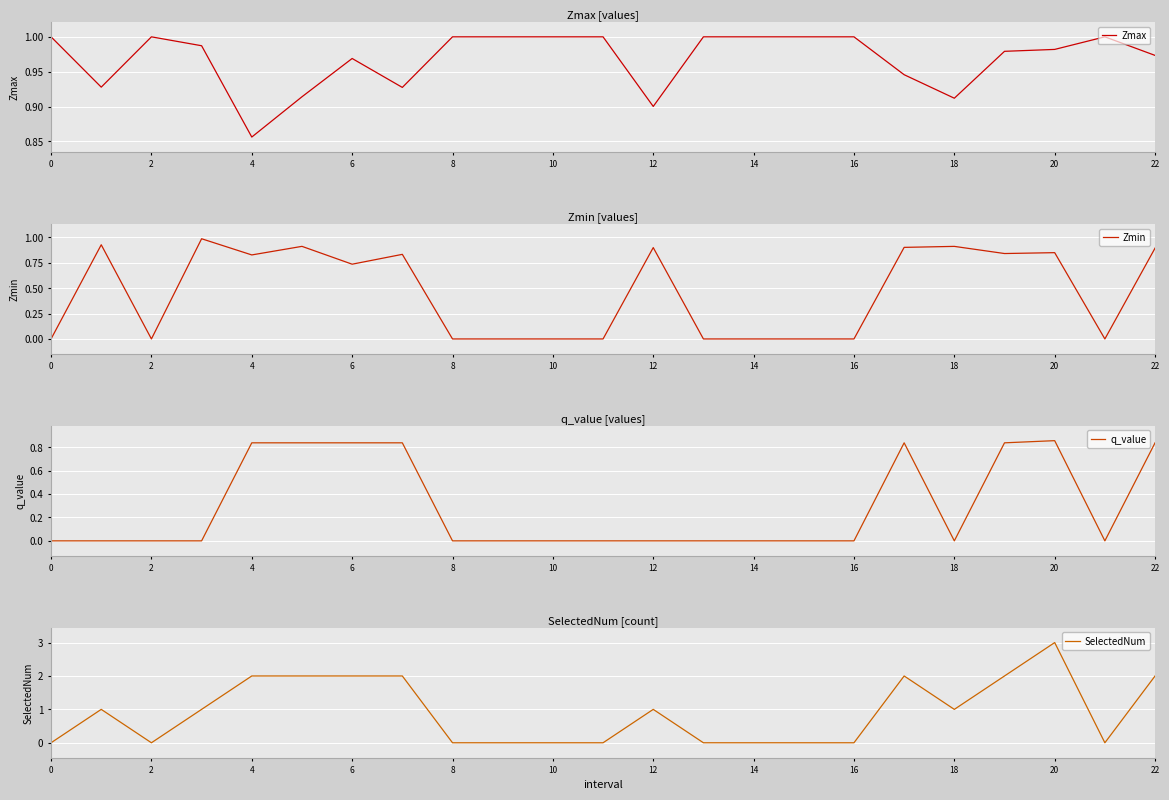

How many distinct data groups are displayed?

4